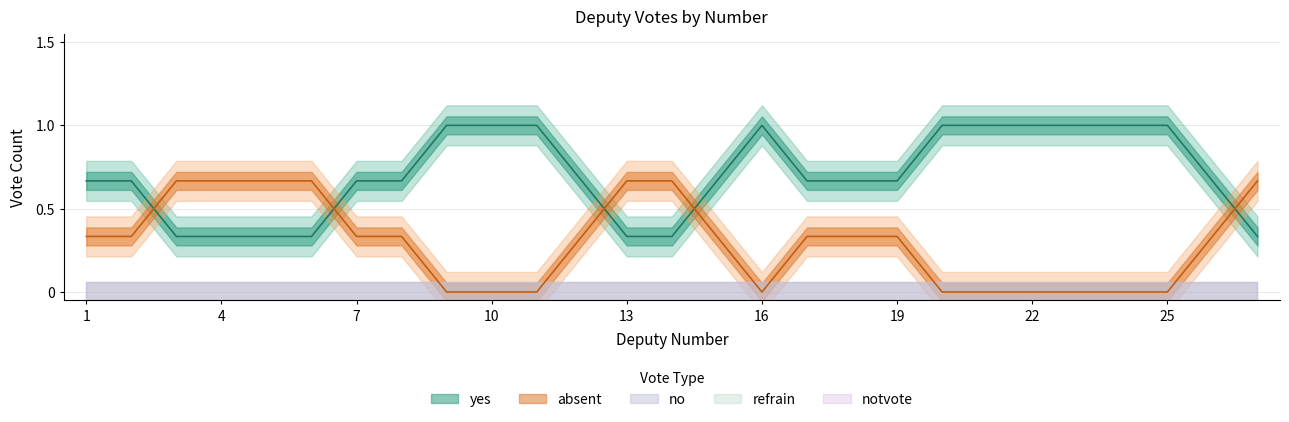

True or false: refrain and notvote intersect in this chart.

False